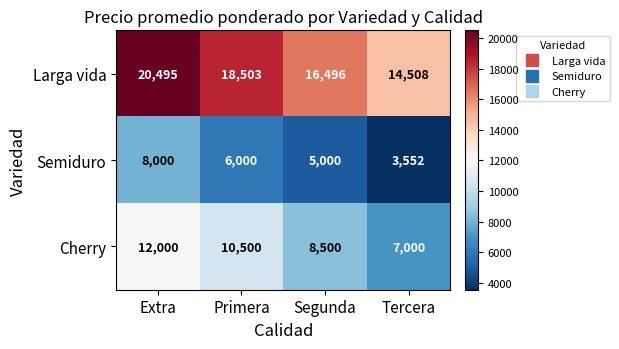

Count the Semiduro values in the range 5000 to 8000.

3